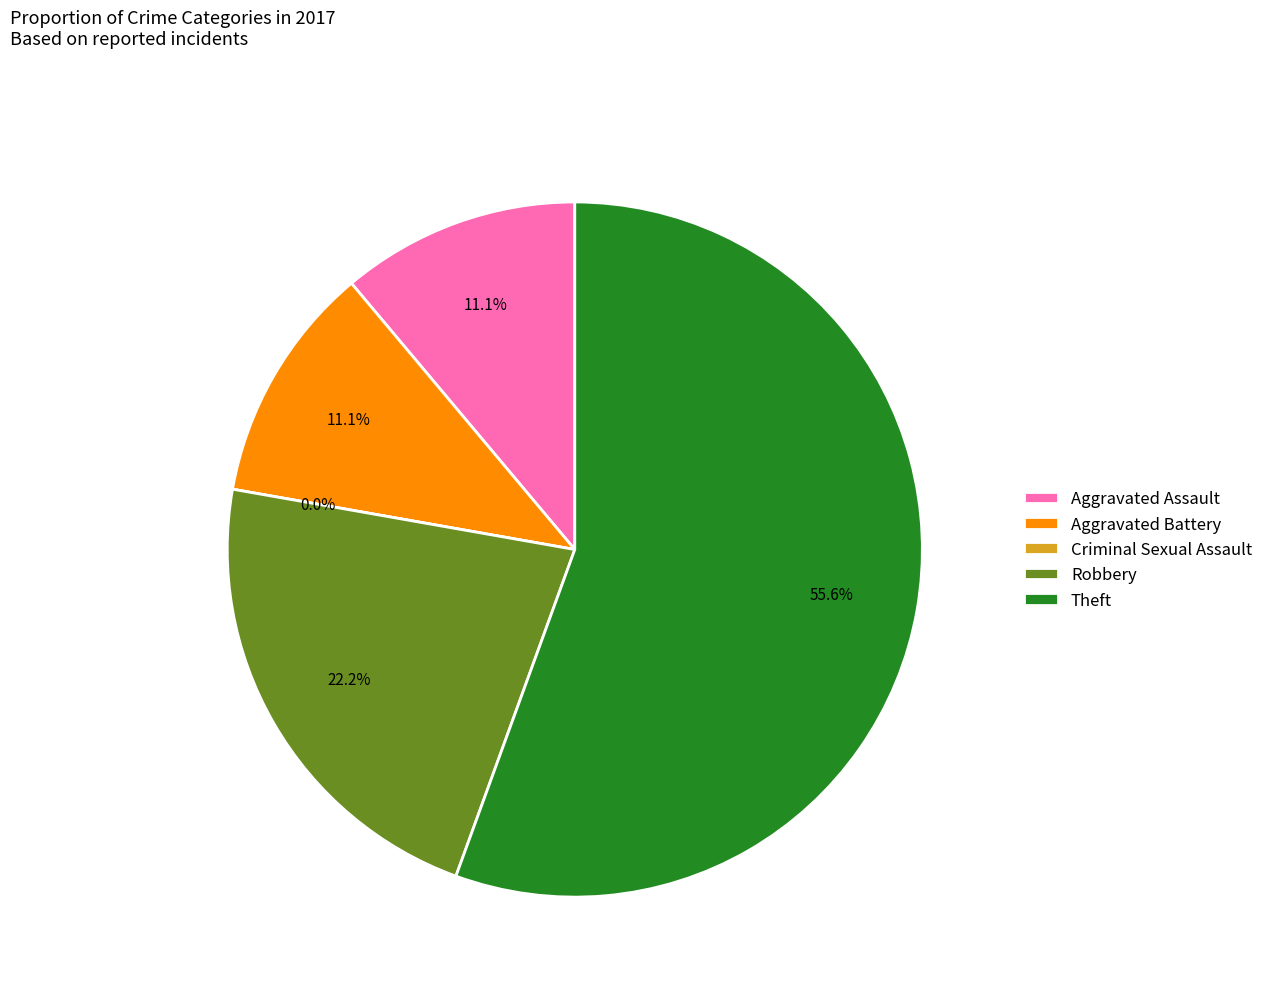

Do Robbery and Criminal Sexual Assault together represent more than half of the pie?

No